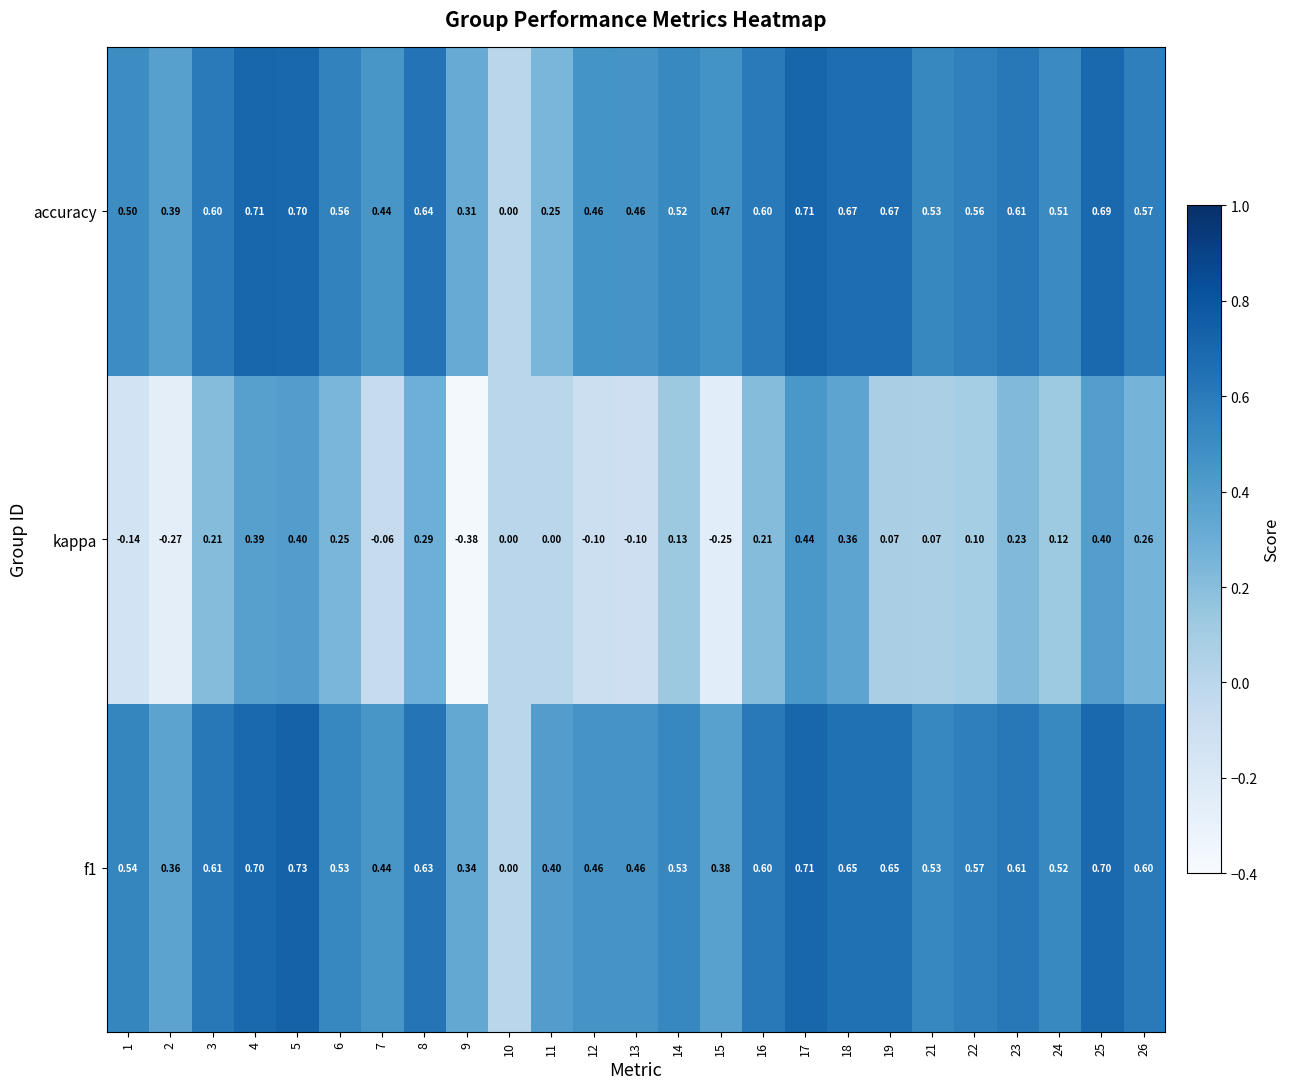

Which series has the widest spread of values?

kappa